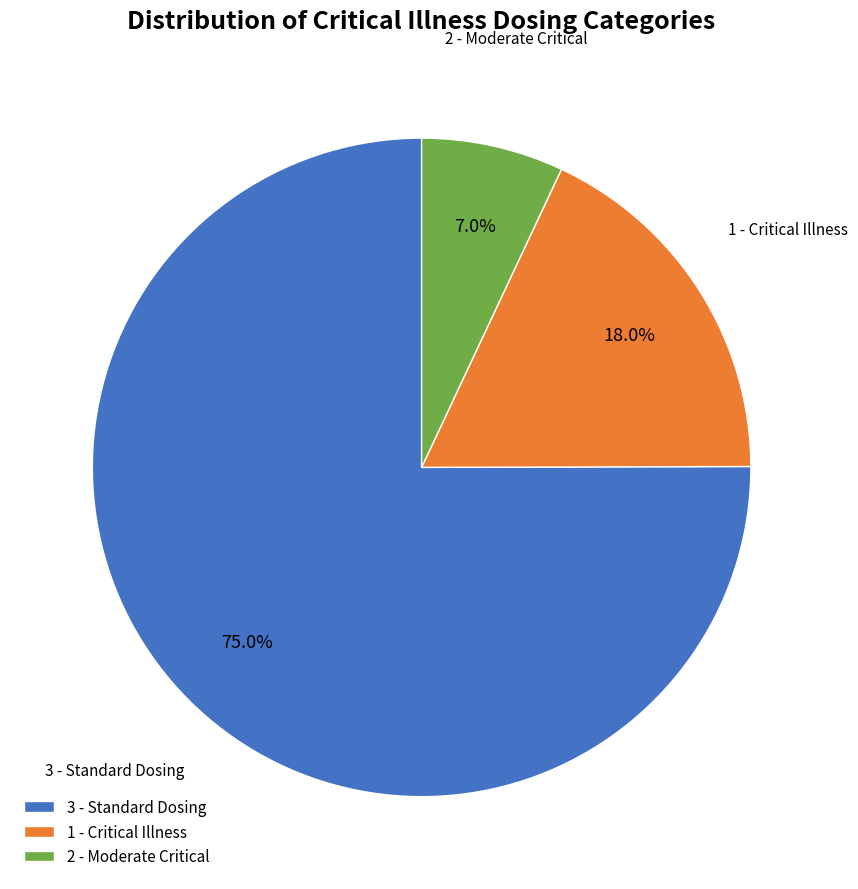

Rank the categories by value from lowest to highest.

2 - Moderate Critical, 1 - Critical Illness, 3 - Standard Dosing